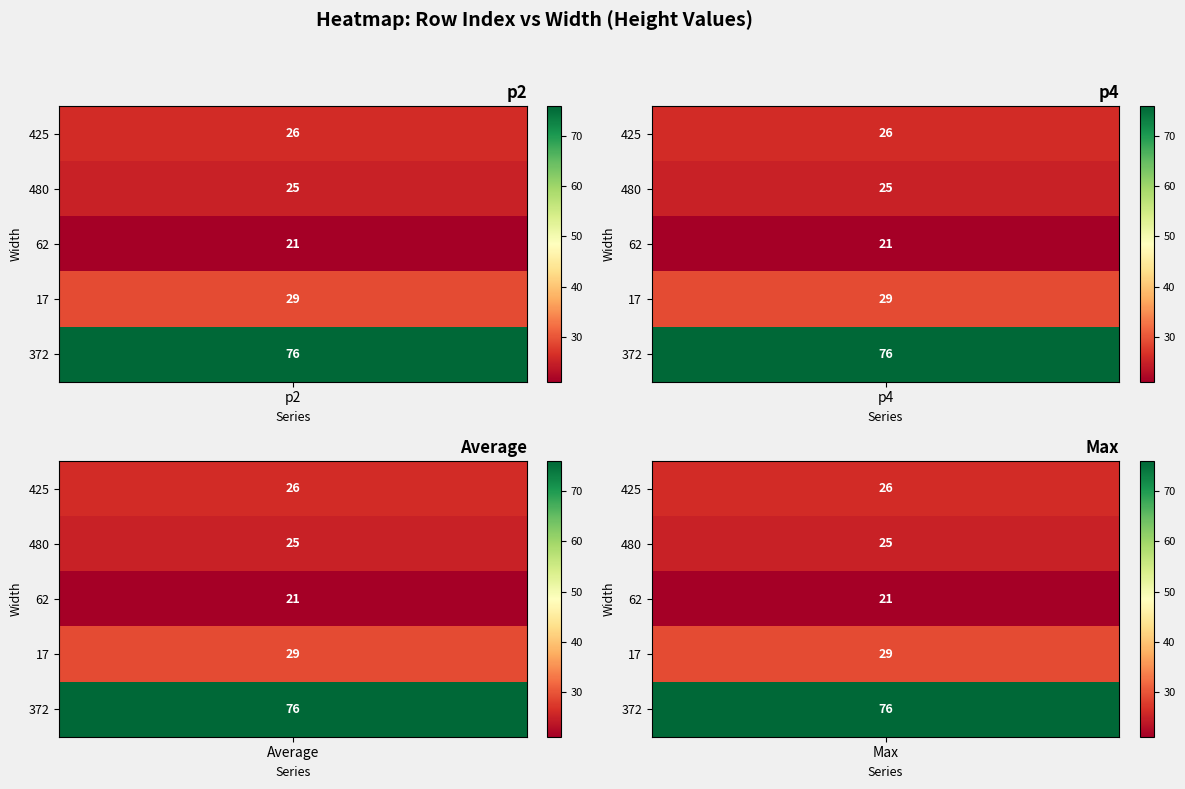

Reading right to left, list all the values displayed in this chart.

0: 4=76	3=29	2=21	1=25	0=26
1: 4=76	3=29	2=21	1=25	0=26
2: 4=76	3=29	2=21	1=25	0=26
3: 4=76	3=29	2=21	1=25	0=26